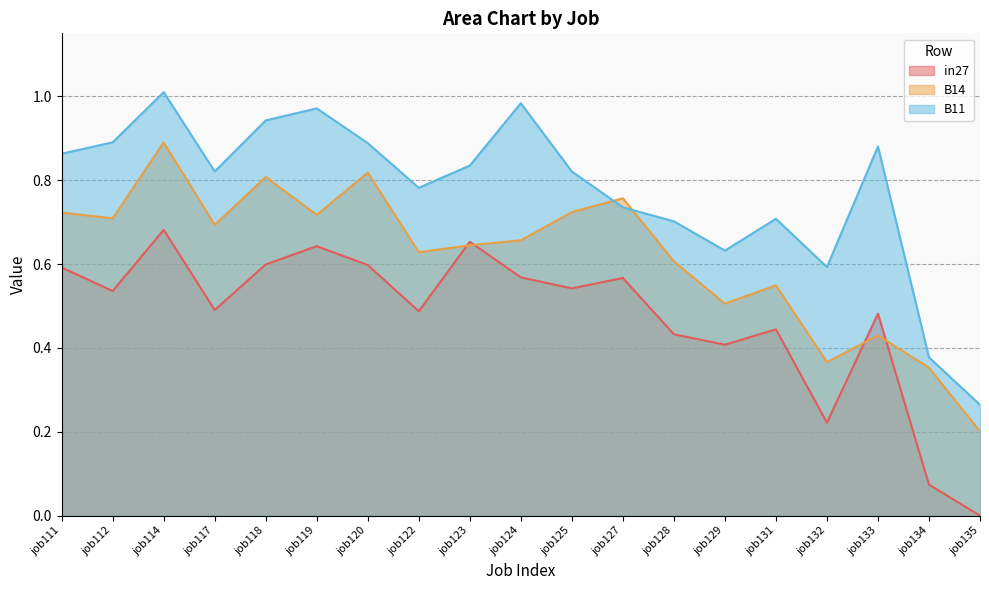

What are all the series names shown in the legend?

in27, B14, B11